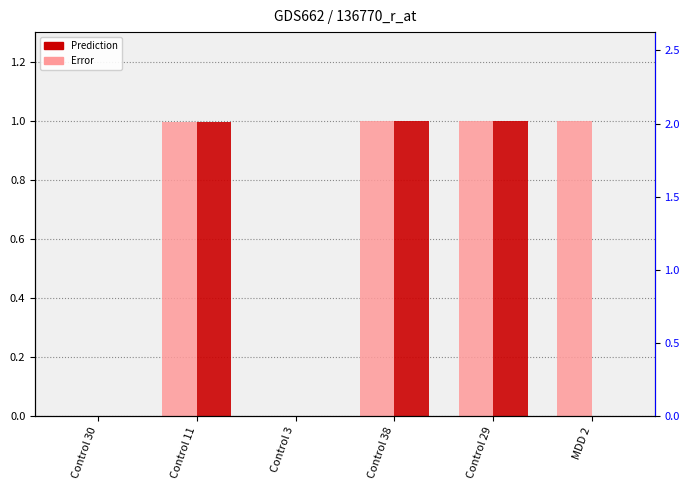

The value of Prediction at Control 38 is 1.0. True or false?

True